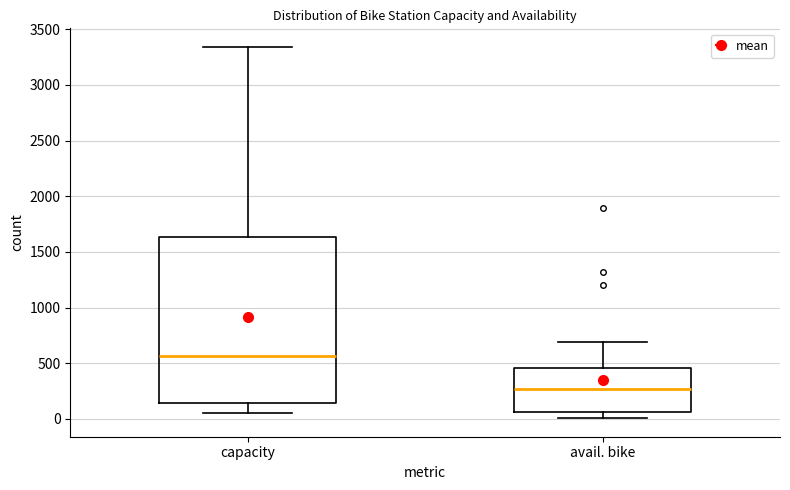

Which box is the tallest, from its lower edge to its upper edge?

capacity